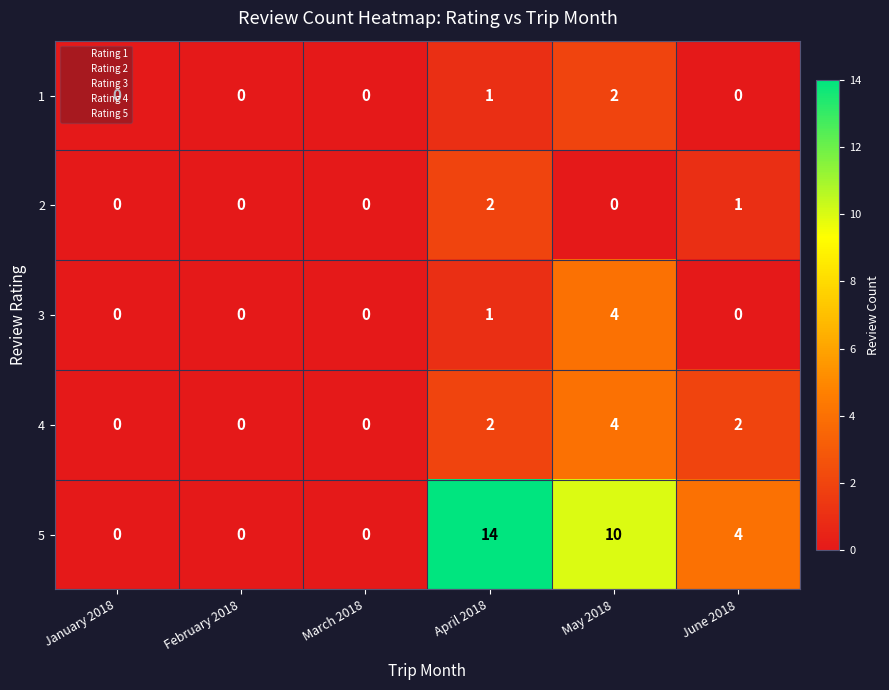

How many data points in 2 are above 0?

2